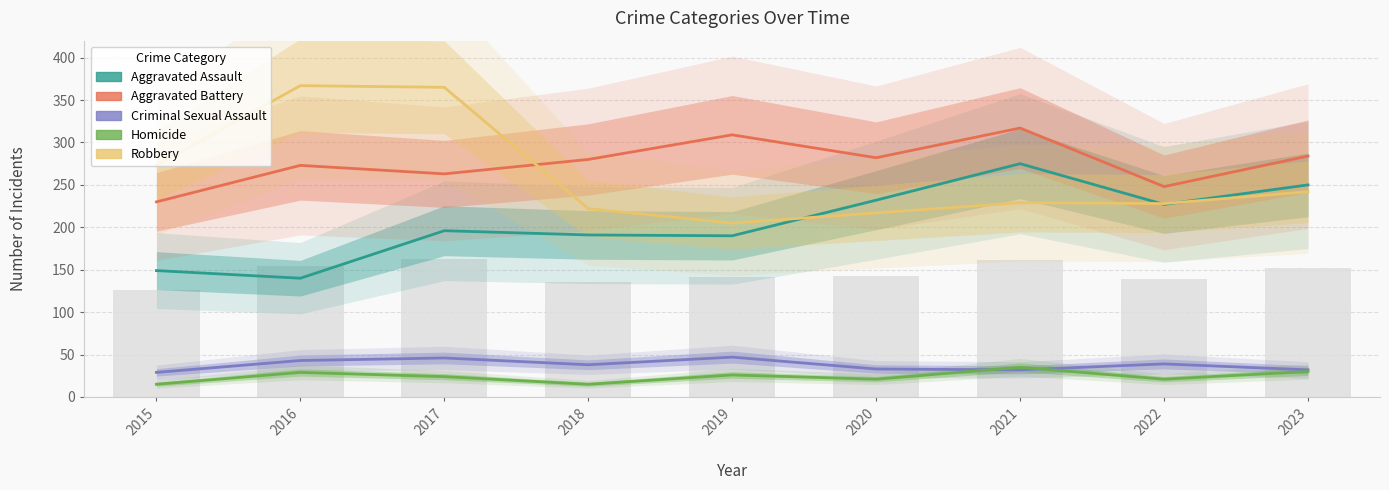

At which label does Criminal Sexual Assault first exceed 38?

2016